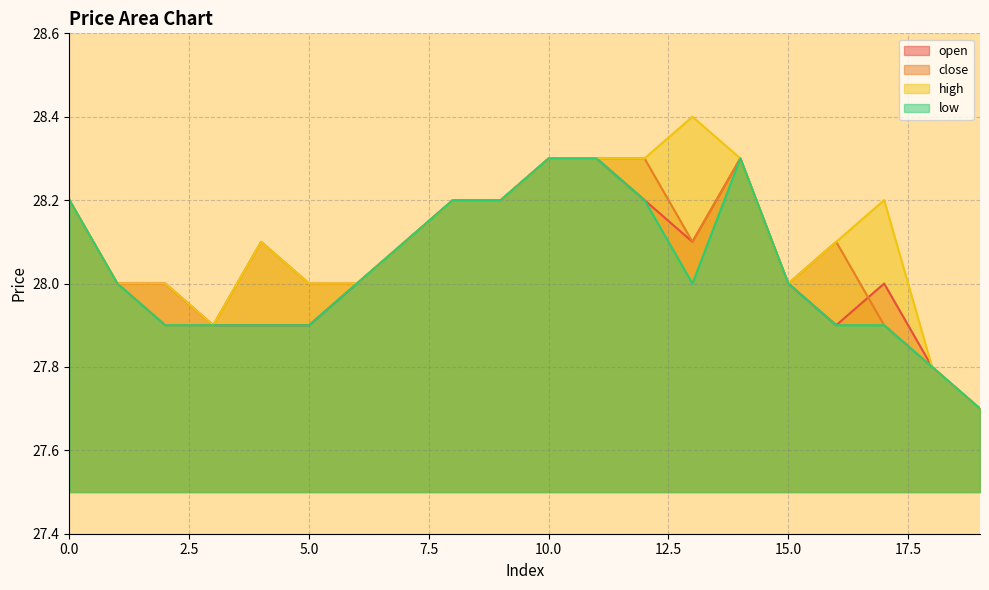

How many categories are shown in the chart?

20